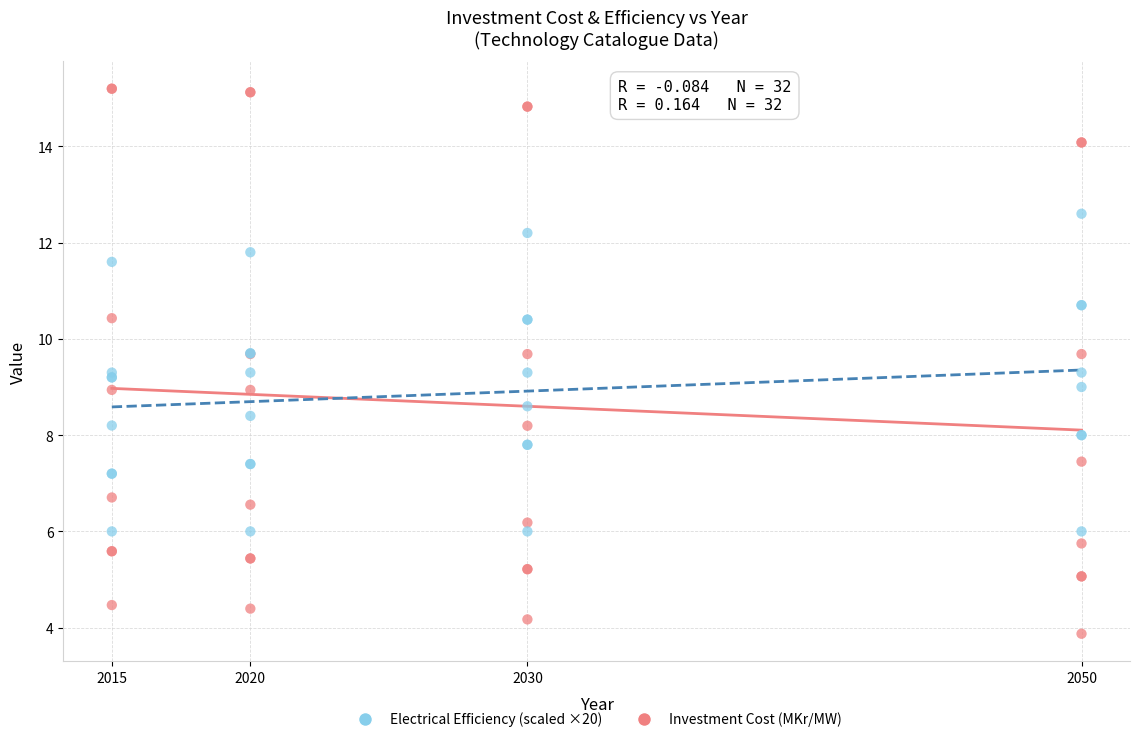

Which series reaches the minimum Y coordinate?

Investment Cost (MKr/MW)